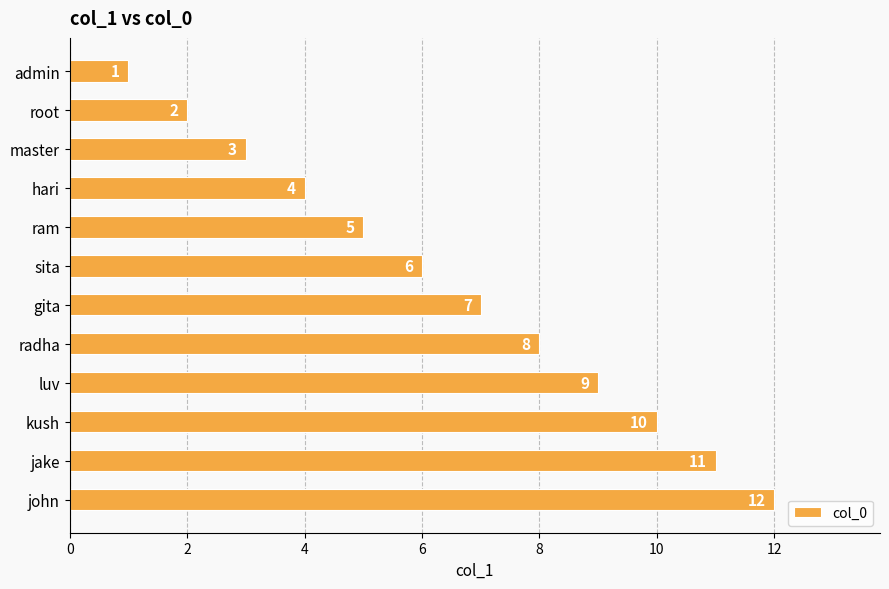

What is the change in value from ram to sita?

+1